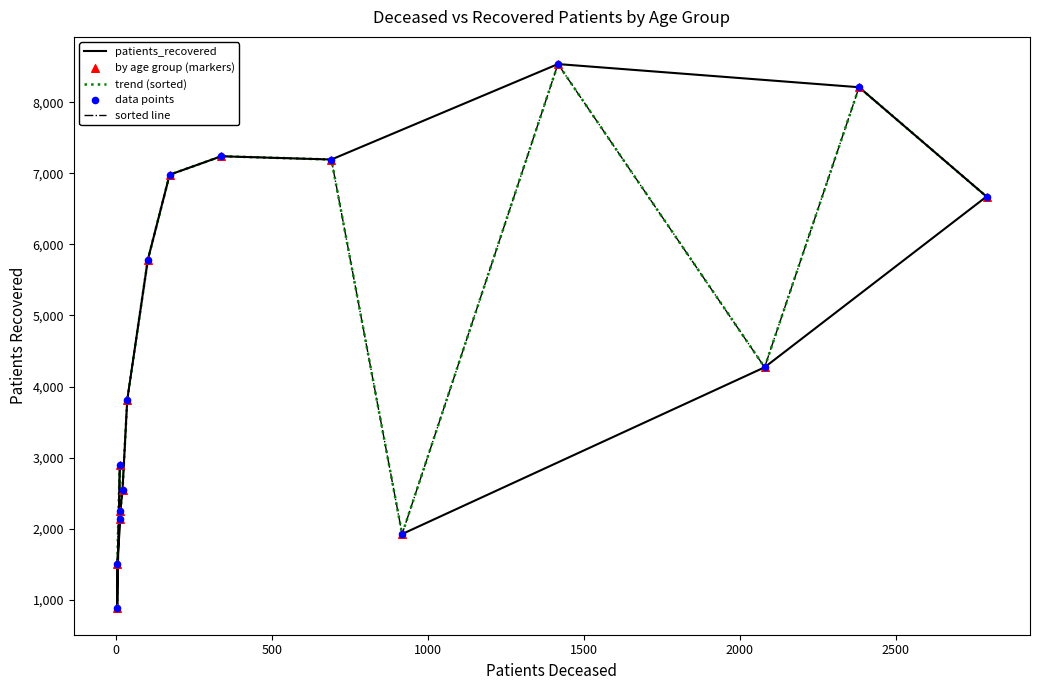

What is the total value across all series at 0?

5683